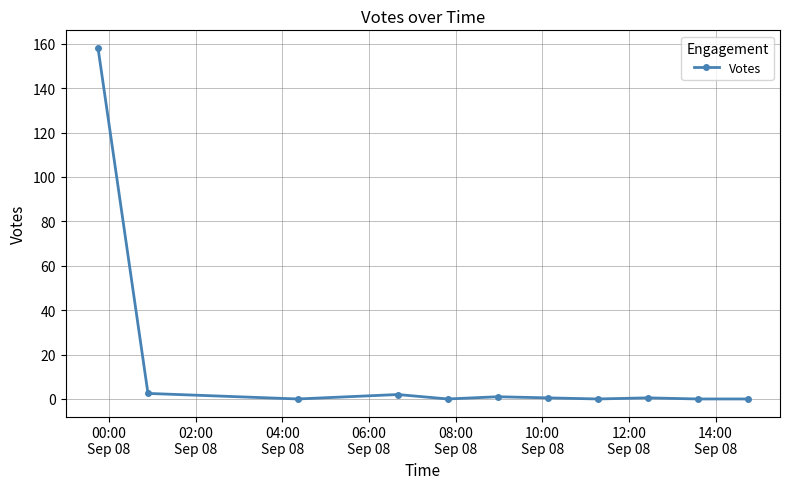

What is the maximum value shown in the chart?

158.1